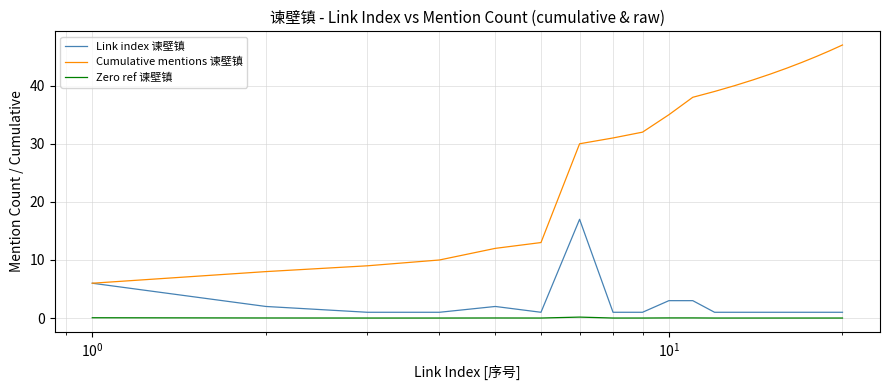

Rank the series by their maximum value, from highest to lowest.

Cumulative mentions 谏壁镇, Link index 谏壁镇, Zero ref 谏壁镇